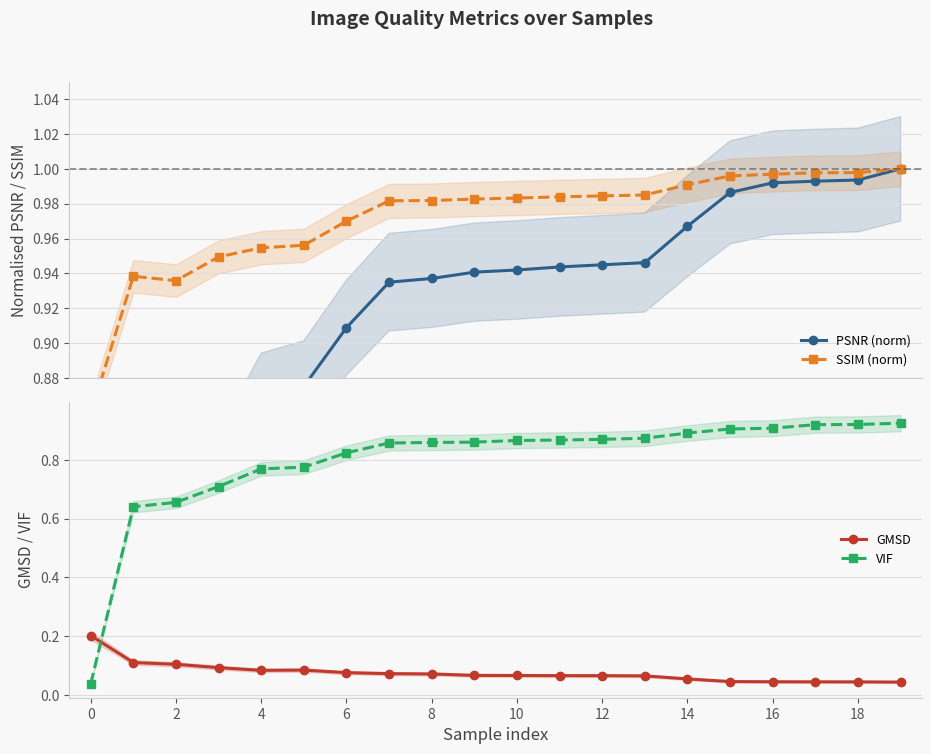

True or false: SSIM (norm) and VIF intersect in this chart.

False